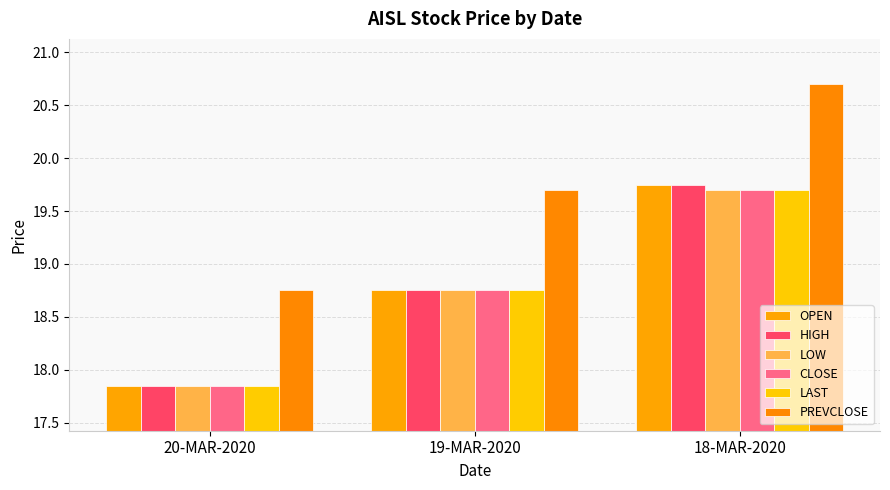

Read the OPEN value at 20-MAR-2020.

17.9